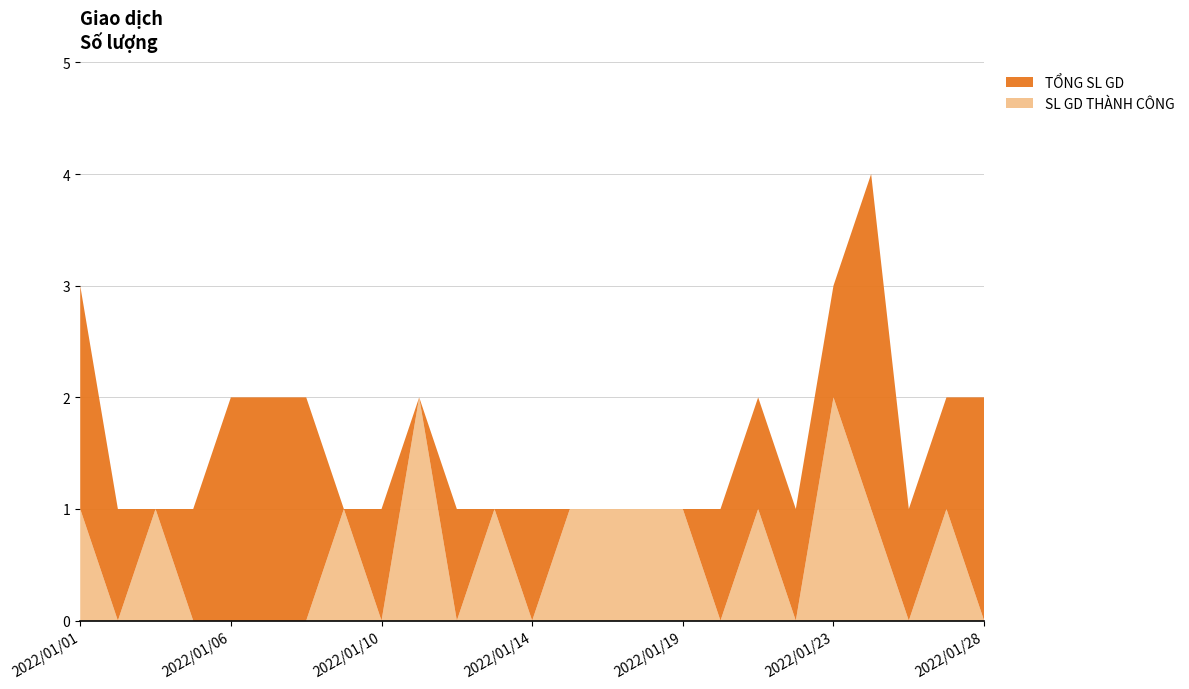

Reading left to right, what are all the values shown in this chart?

TỔNG SL GD: 3	1	1	1	2	2	2	1	1	2	1	1	1	1	1	1	1	1	2	1	3	4	1	2	2
SL GD THÀNH CÔNG: 1	0	1	0	0	0	0	1	0	2	0	1	0	1	1	1	1	0	1	0	2	1	0	1	0